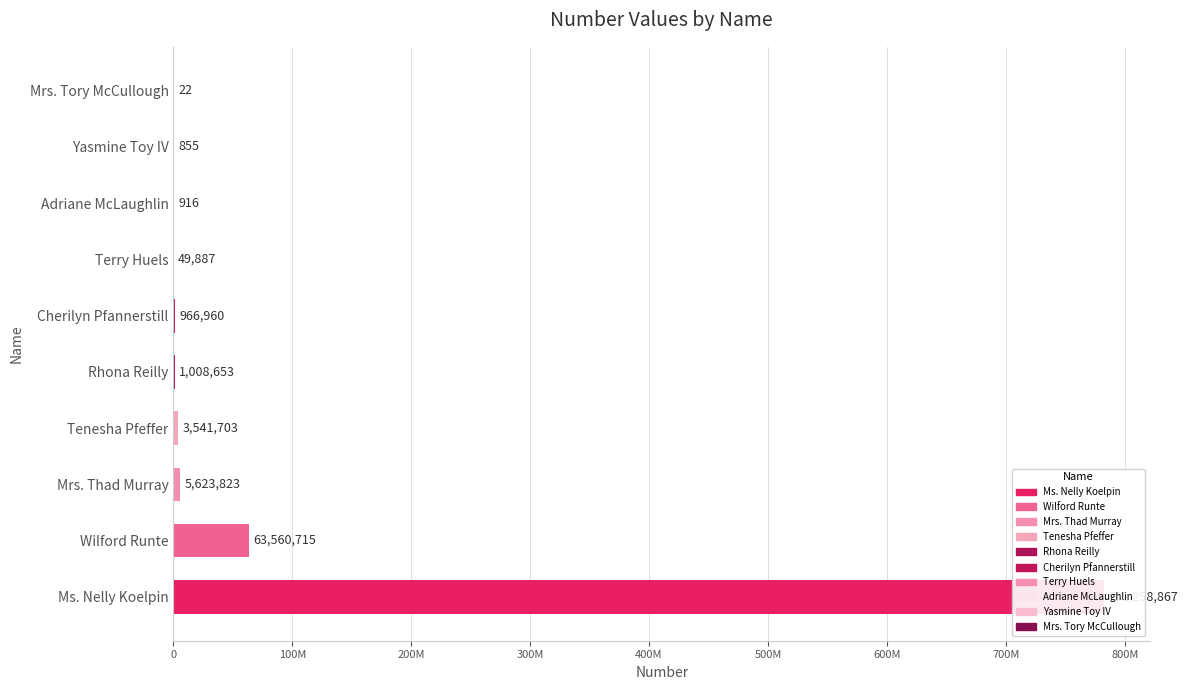

What is the difference between the maximum and minimum values?

782258845